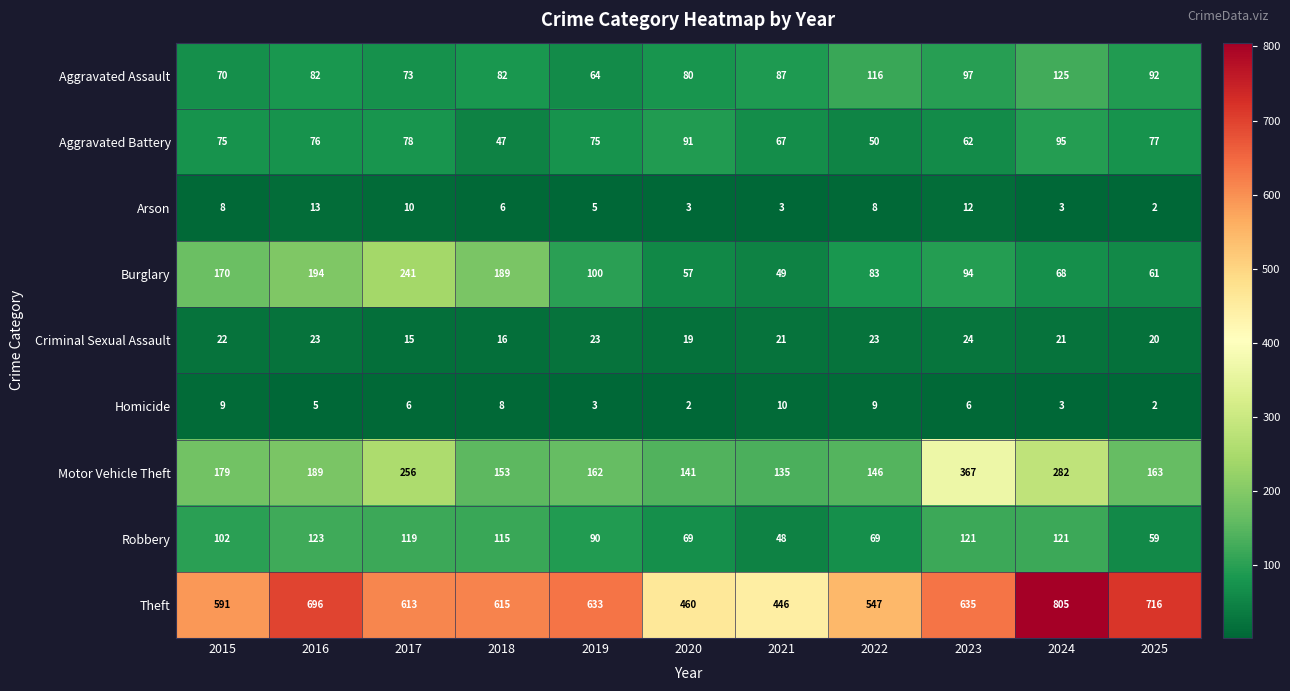

Which series changed the most between 2015 and 2024?

Theft